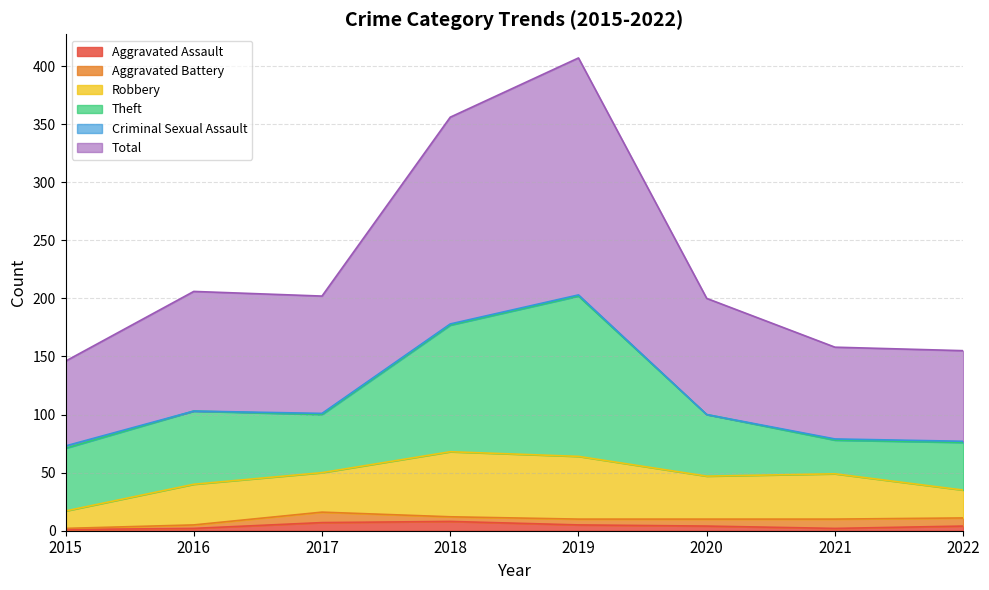

At which category is the sum across all series the highest?

2019